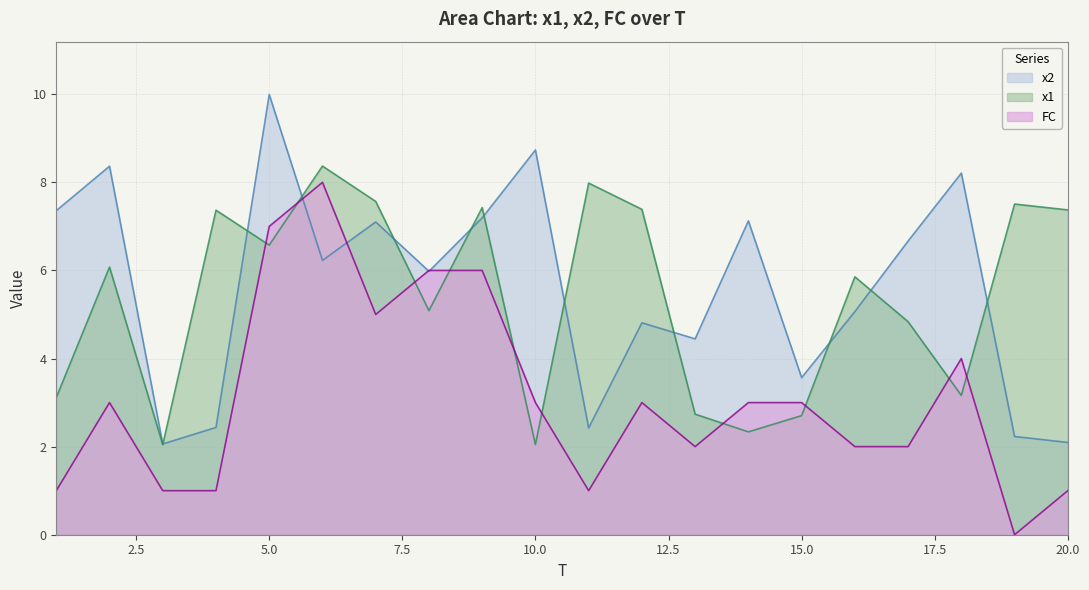

True or false: x1 and x2 intersect in this chart.

True